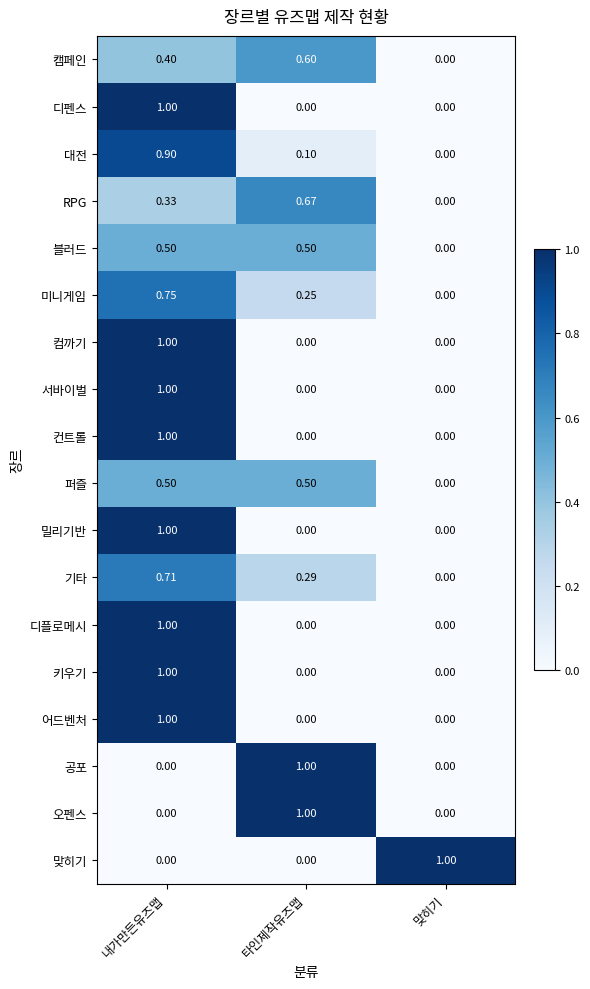

What is the spread (max minus min) of values at 내가만든유즈맵?

1.0